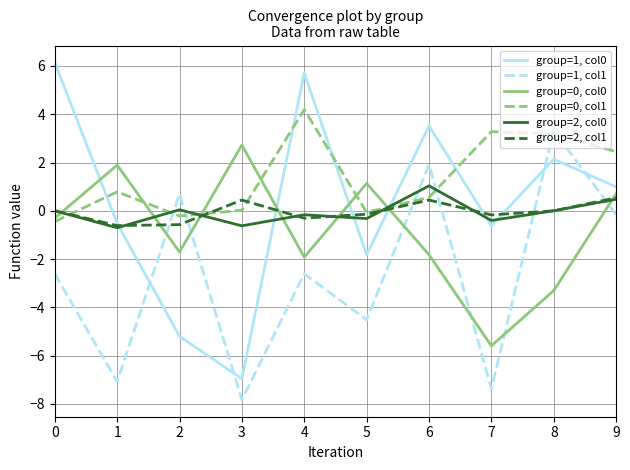

What is the approximate value of group=0, col0 at 1?

1.9